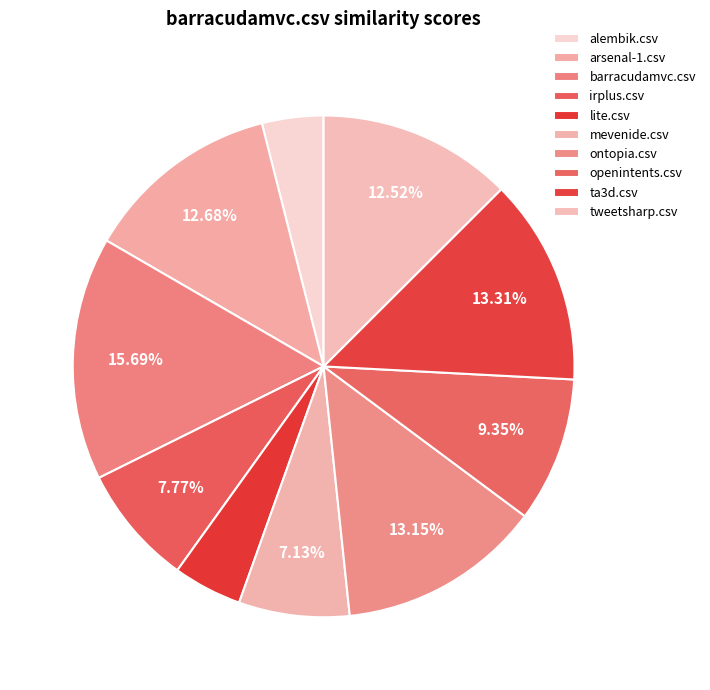

Which category has the biggest portion of the pie?

barracudamvc.csv